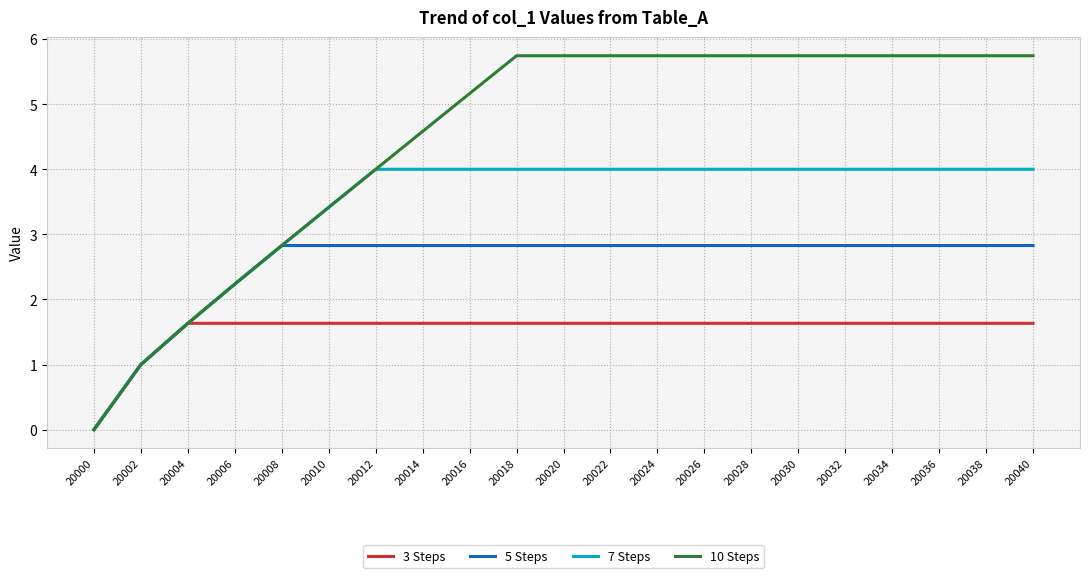

Between 20010 and 20032, which series saw the biggest shift?

10 Steps